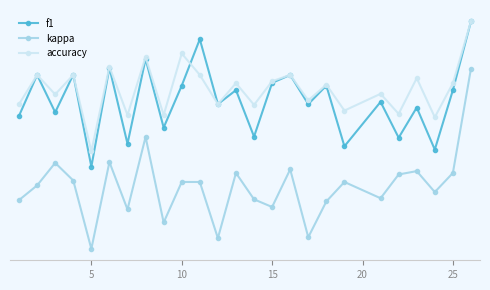

What are all the series names shown in the legend?

f1, kappa, accuracy